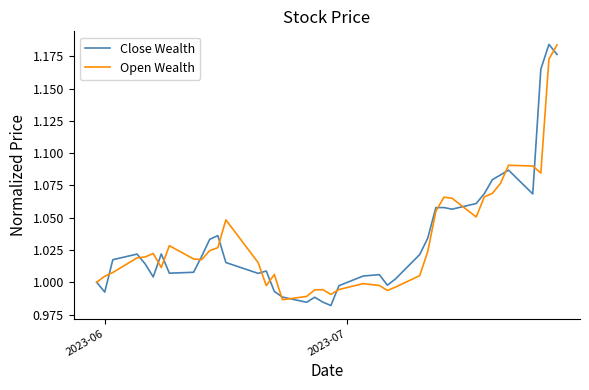

True or false: Open Wealth and Close Wealth intersect in this chart.

True